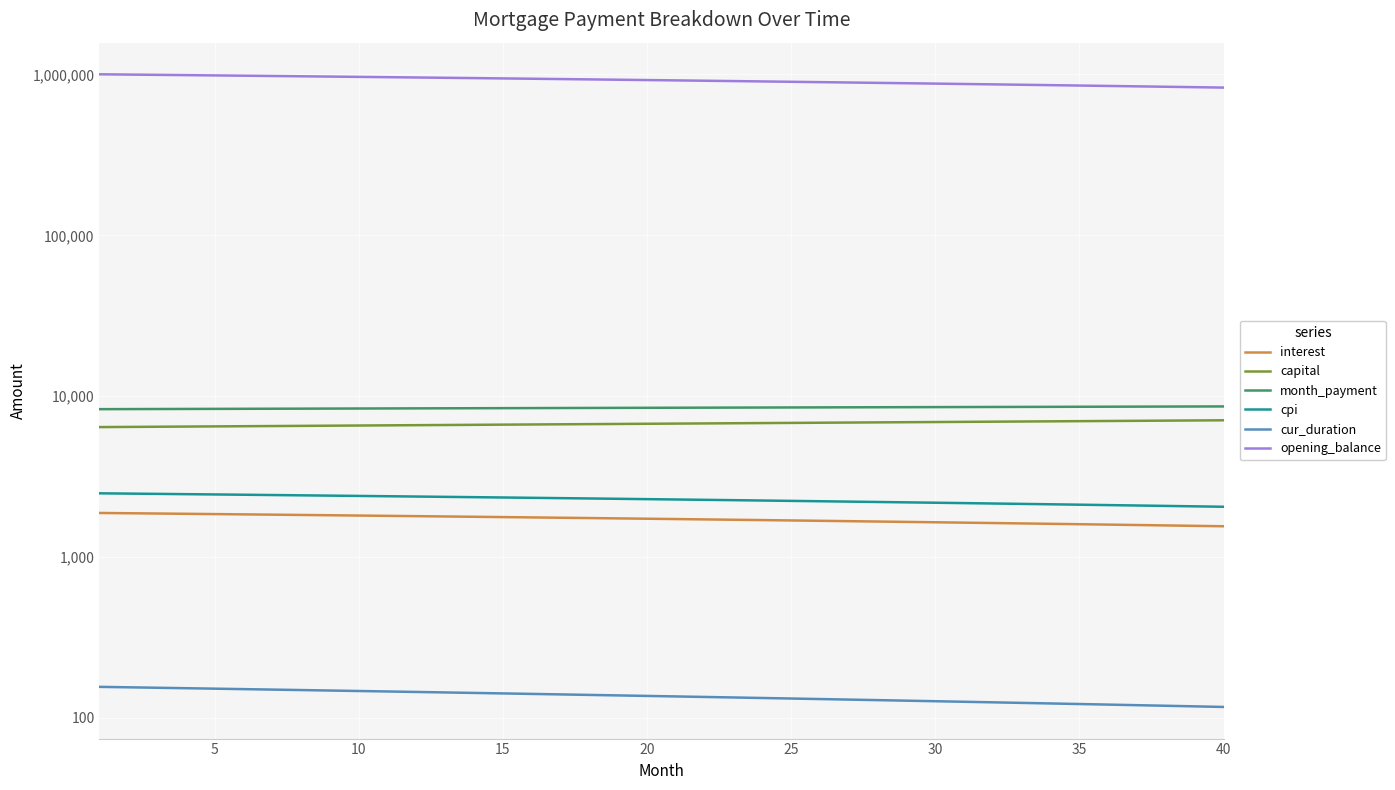

How many lines are shown in the chart?

6